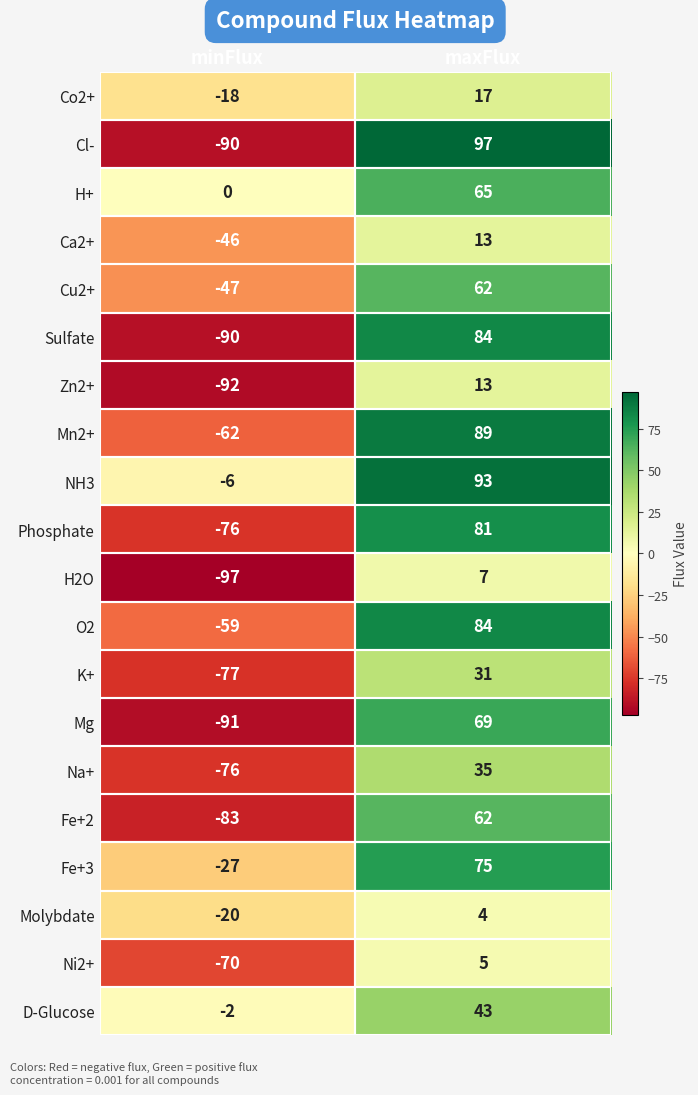

What is the total value across all series at maxFlux?

1029